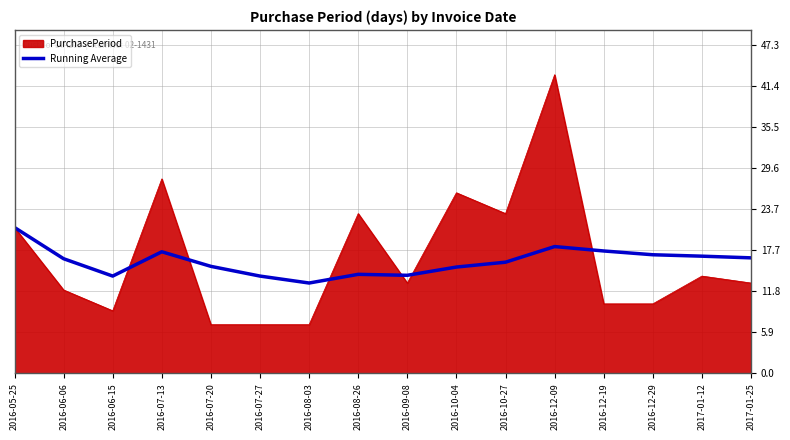

What position from the right is 2016-10-04?

7